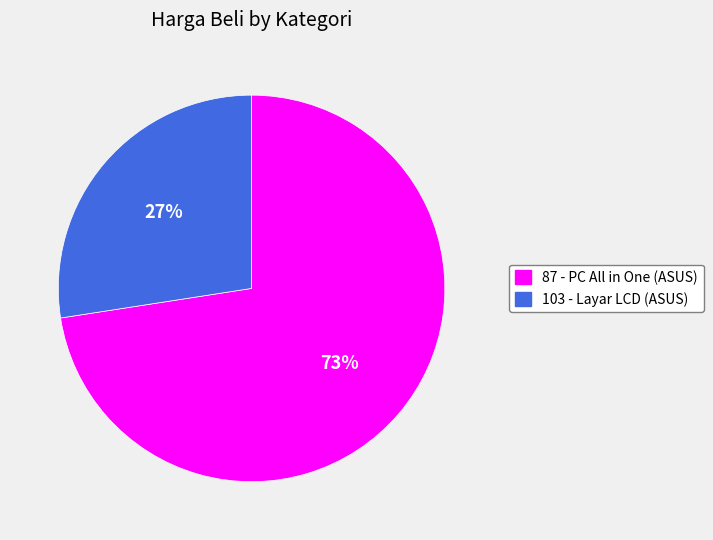

Which category has the smallest portion of the pie?

103 - Layar LCD (ASUS)